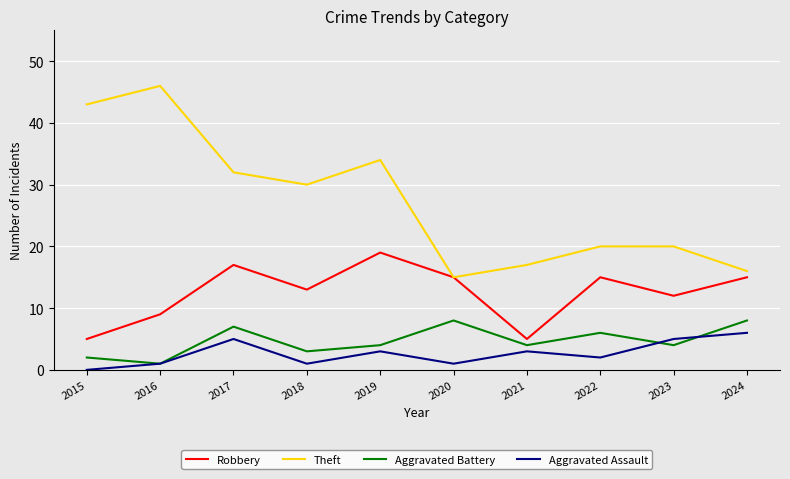

True or false: Aggravated Battery and Theft intersect in this chart.

False